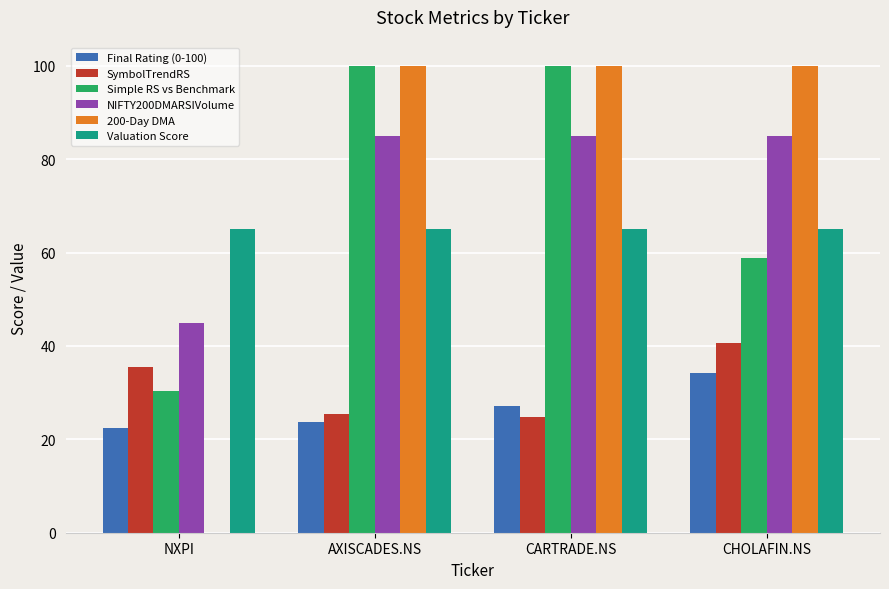

How many groups of bars are there?

4